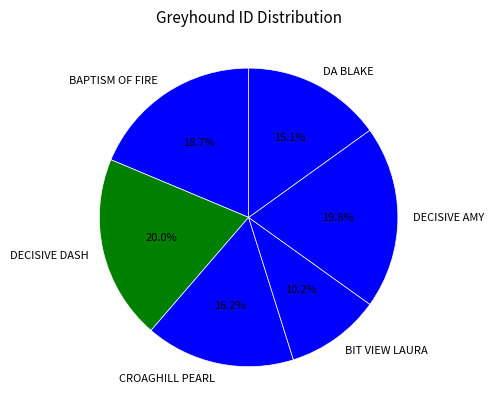

To the nearest percent, what is the difference between the largest and smallest slice percentages?

10%